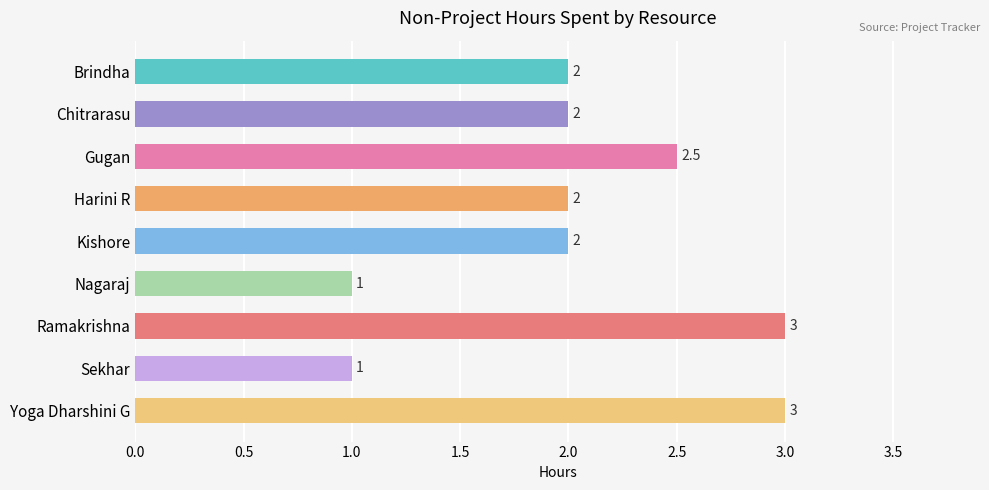

How many values are between 2 and 3?

7